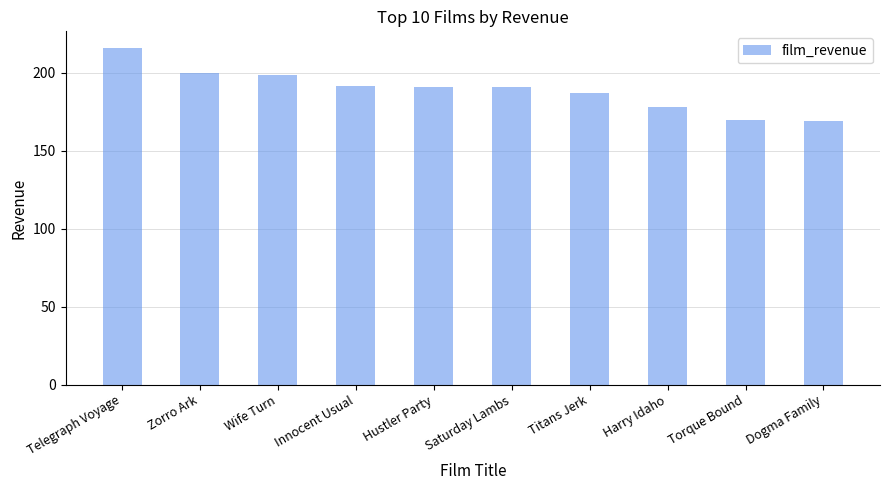

Does the chart contain stacked bars?

No